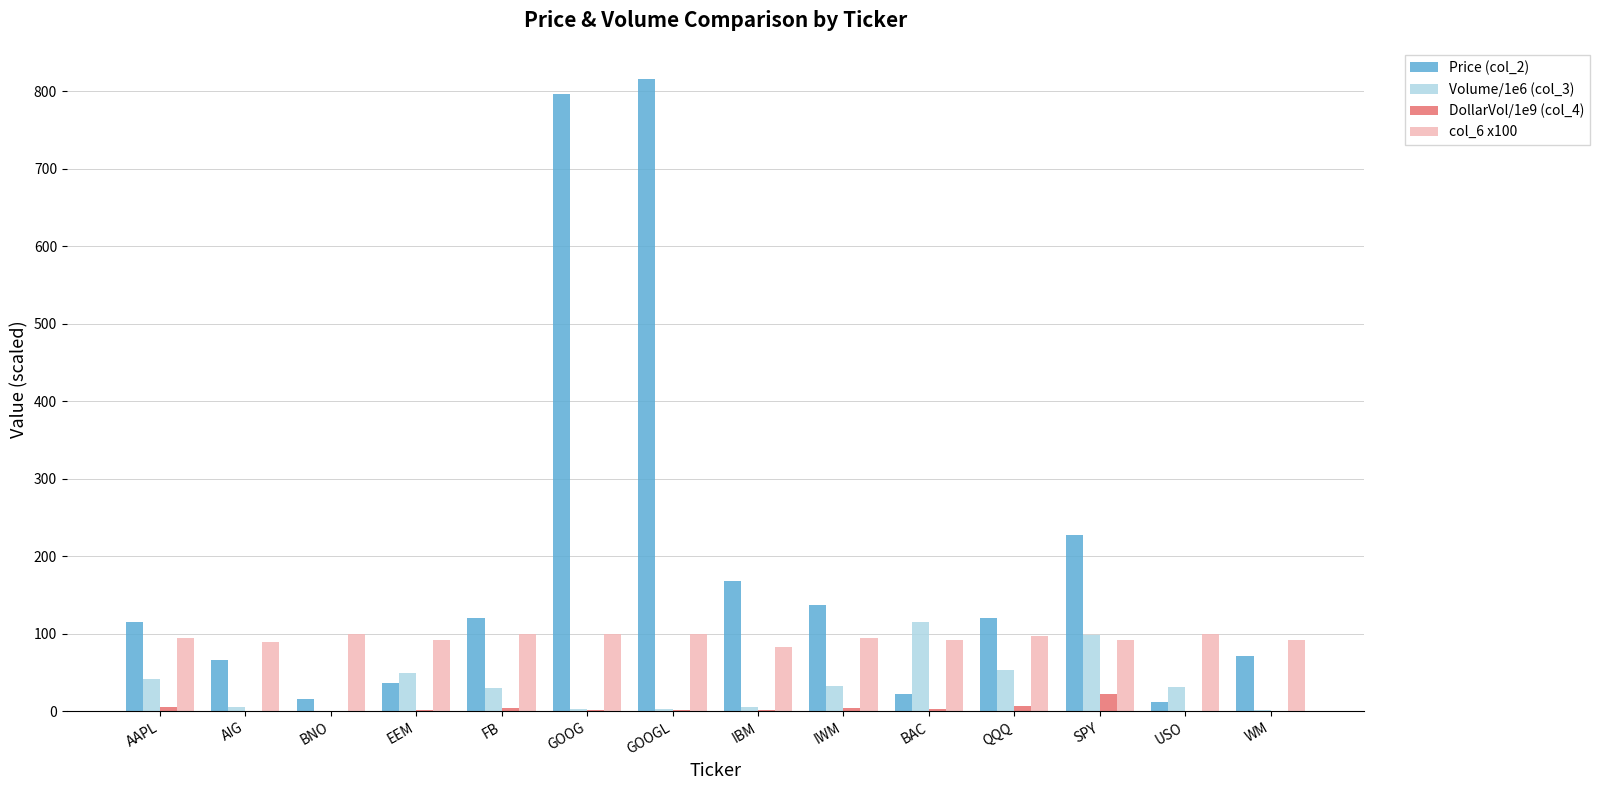

At which label does Price (col_2) reach its peak?

GOOGL